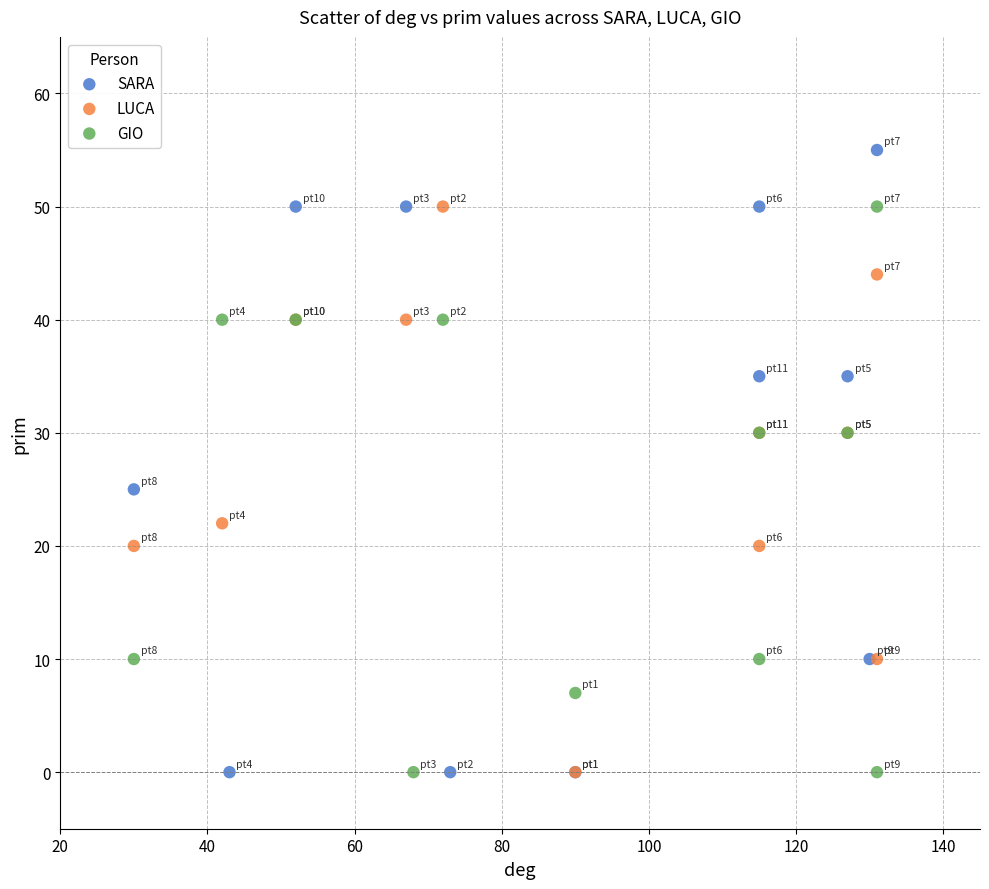

Which series has the largest Y range (max minus min)?

SARA